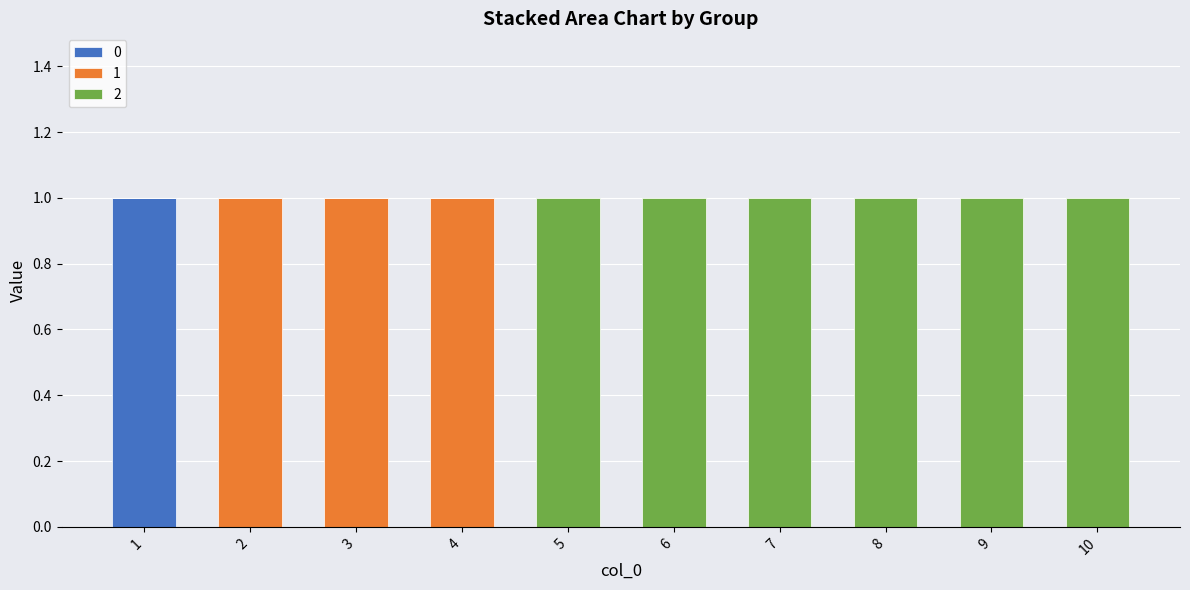

True or false: 0 has a value of 0 at 9.

True